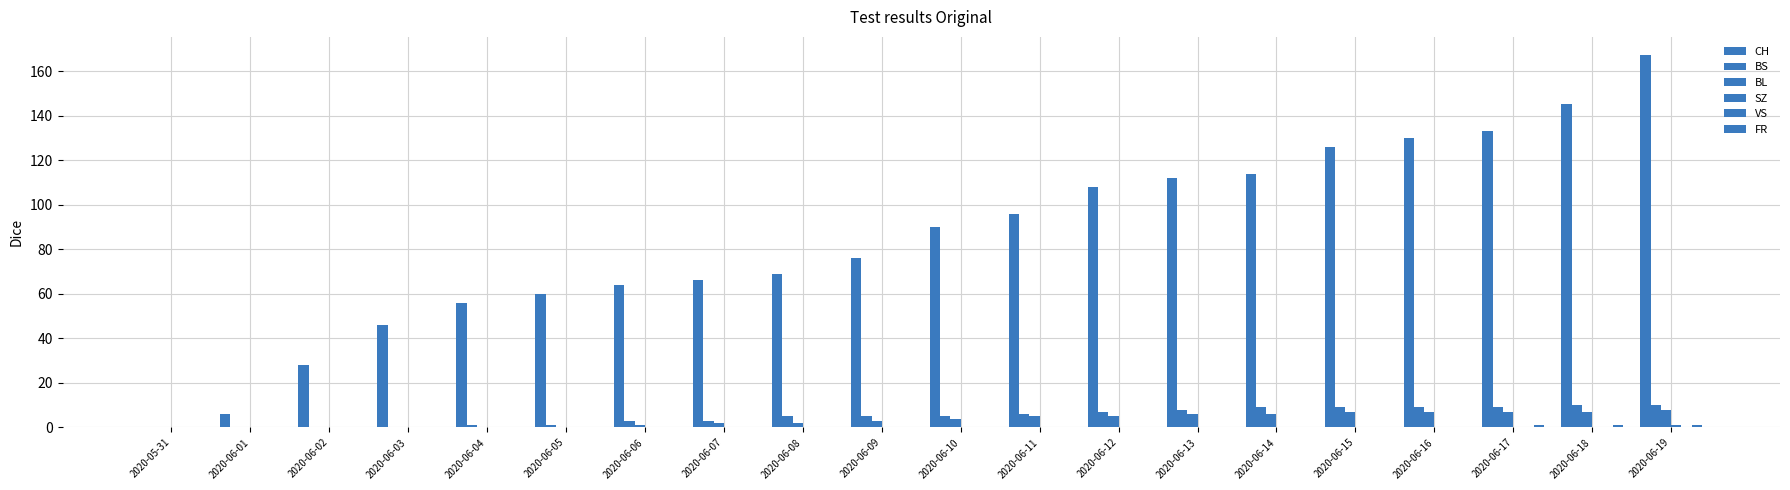

Does the chart contain stacked bars?

No